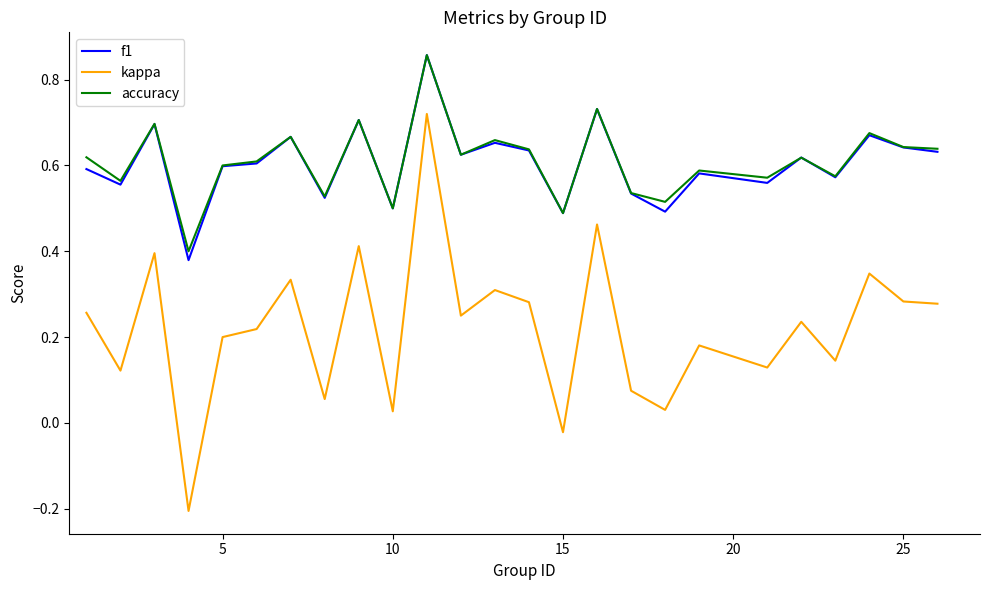

True or false: accuracy and kappa intersect in this chart.

False